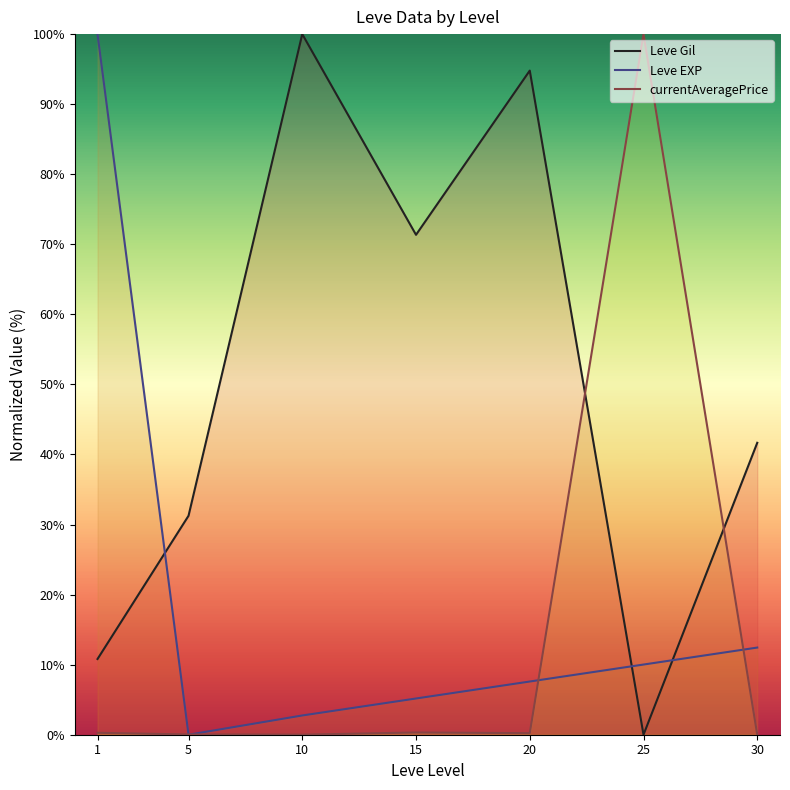

The value of Leve EXP at 20 is 7.6. True or false?

True